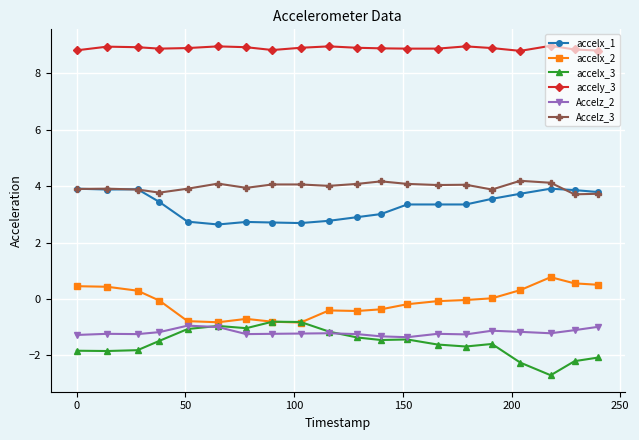

What is the highest value of the accelx_3 series?

-0.8